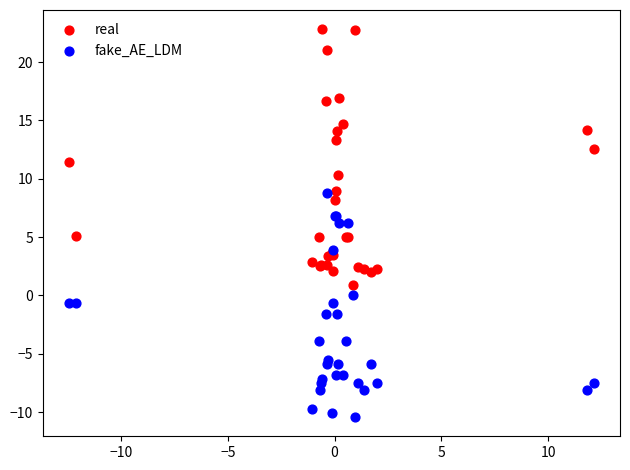

Which series has the widest spread of Y values?

real